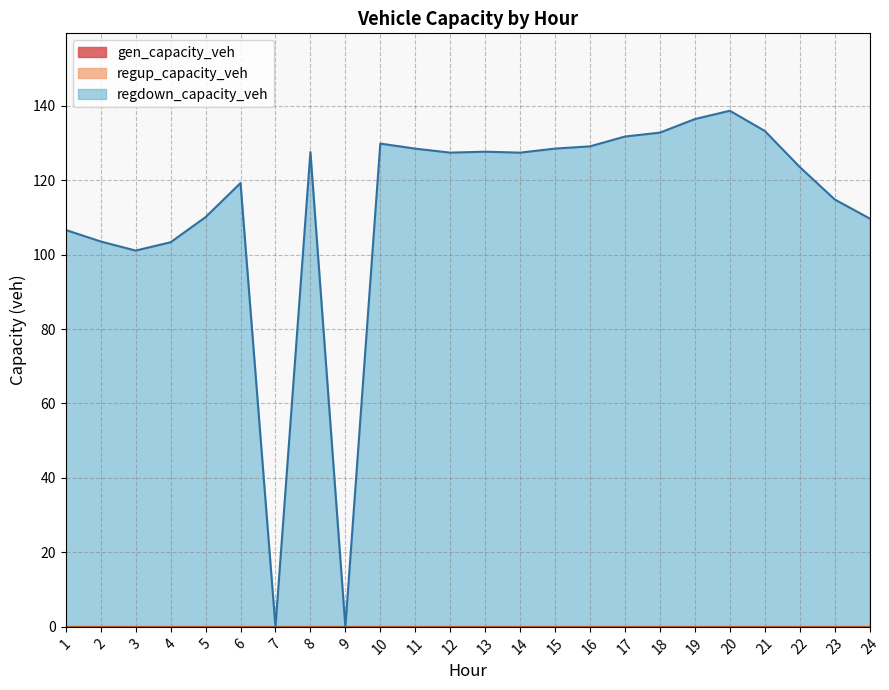

Rank the series at 2 from highest to lowest value.

regdown_capacity_veh, gen_capacity_veh, regup_capacity_veh